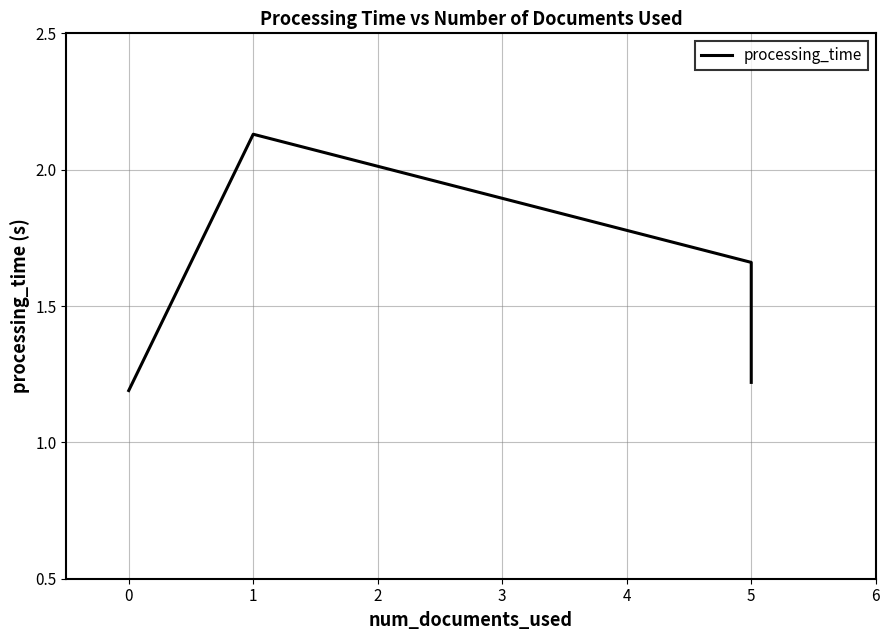

How many lines are shown in the chart?

1